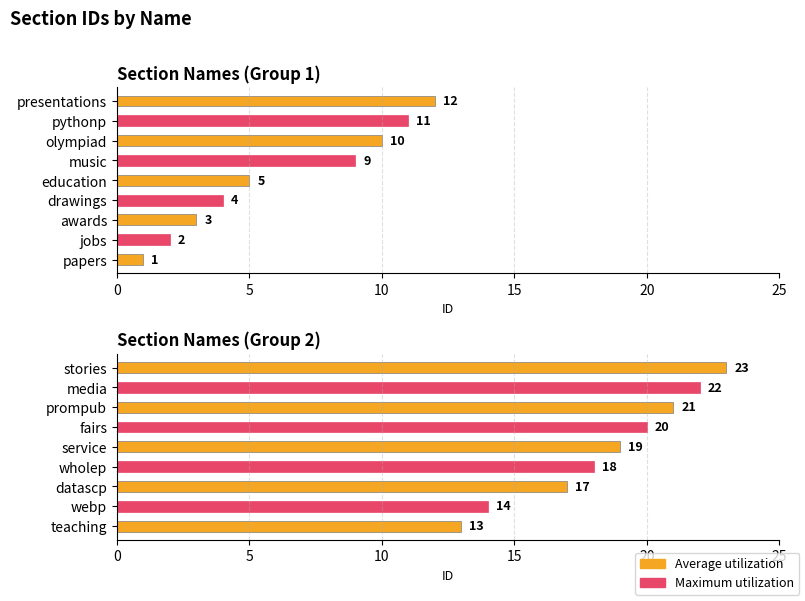

True or false: the data shows 15 at stories.

False